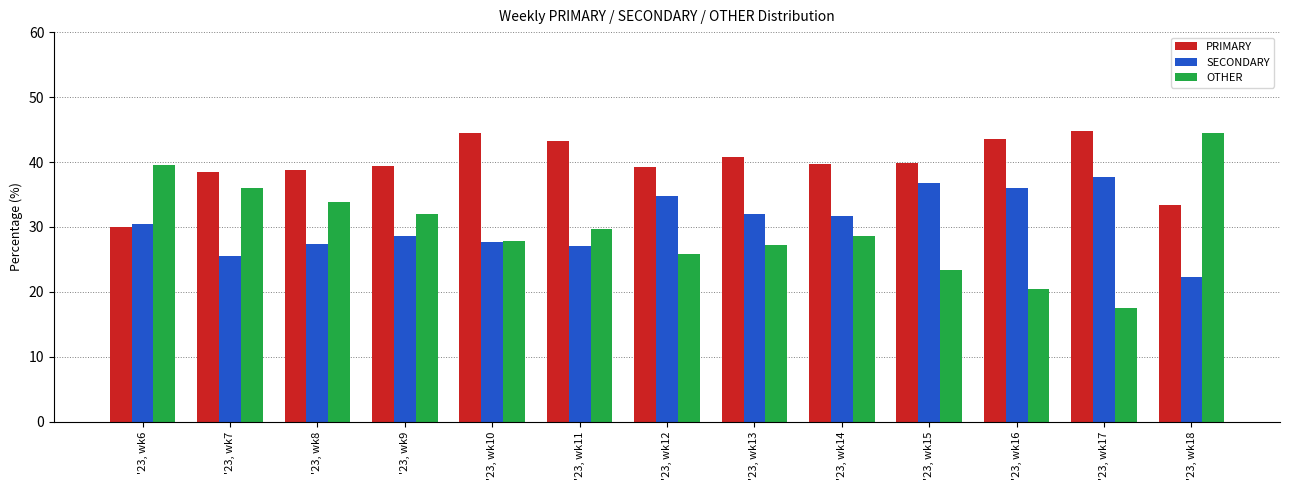

Which category has the lowest value across all series?

'23, wk17